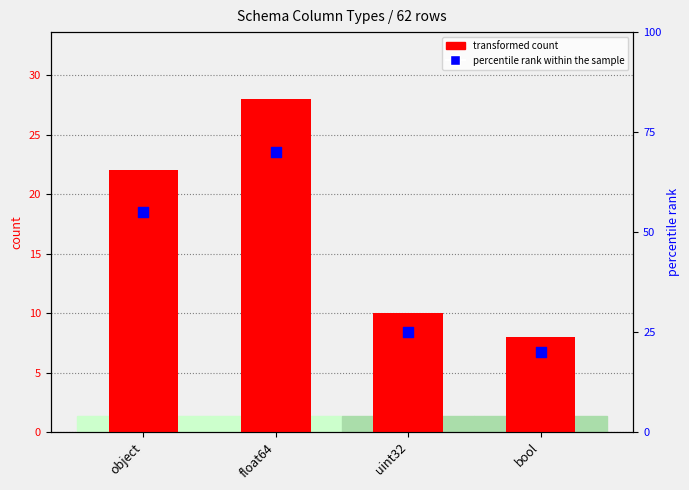

What are all the series names shown in the legend?

transformed count, percentile rank within the sample